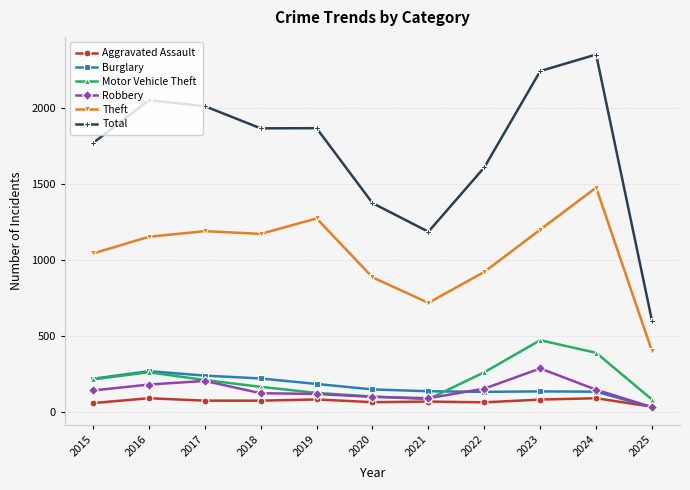

Which label corresponds to the largest value in the chart?

2024